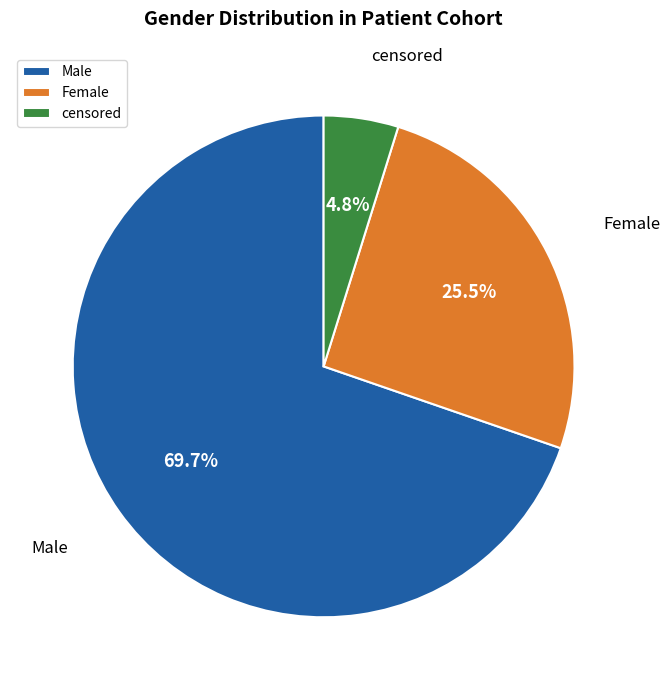

To the nearest percent, what is the combined percentage of censored and Female?

30%